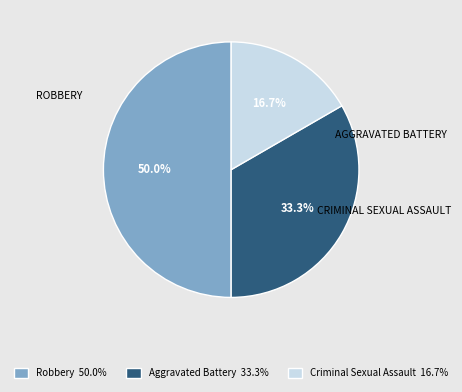

To the nearest percent, what percentage of the pie is Robbery?

50%